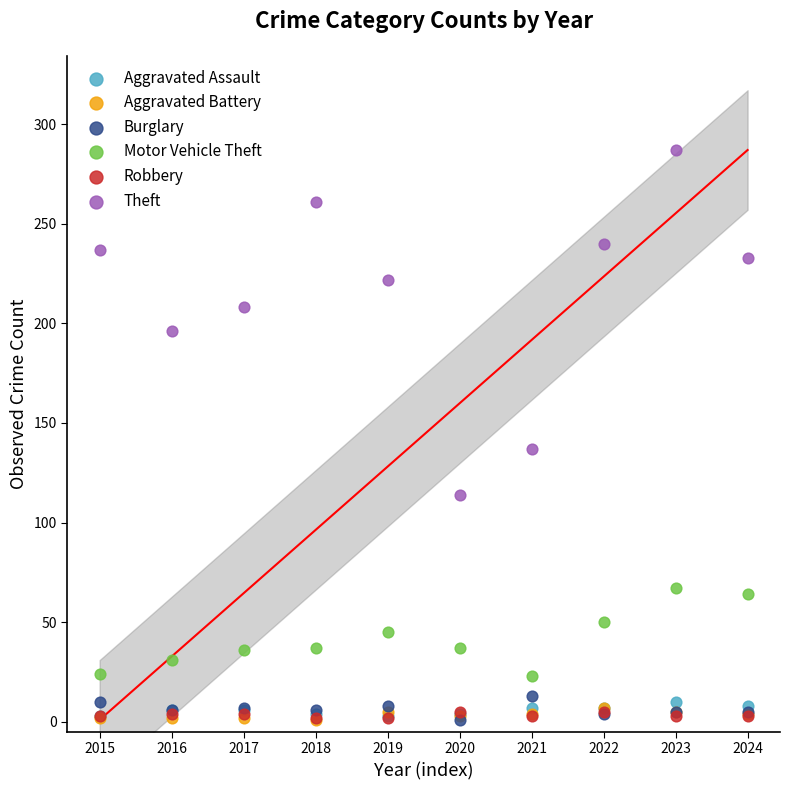

Which series contains the highest Y value?

Theft